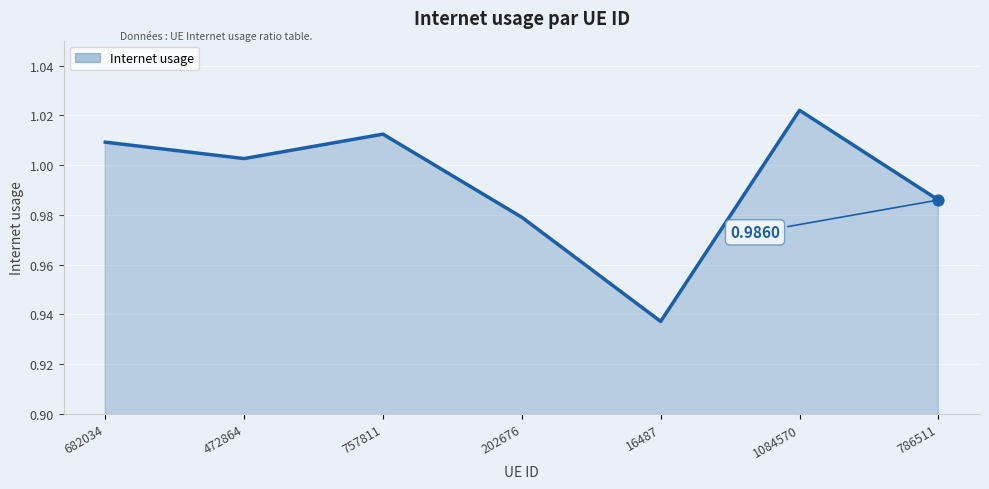

What is the change in value from 682034 to 16487?

-0.1